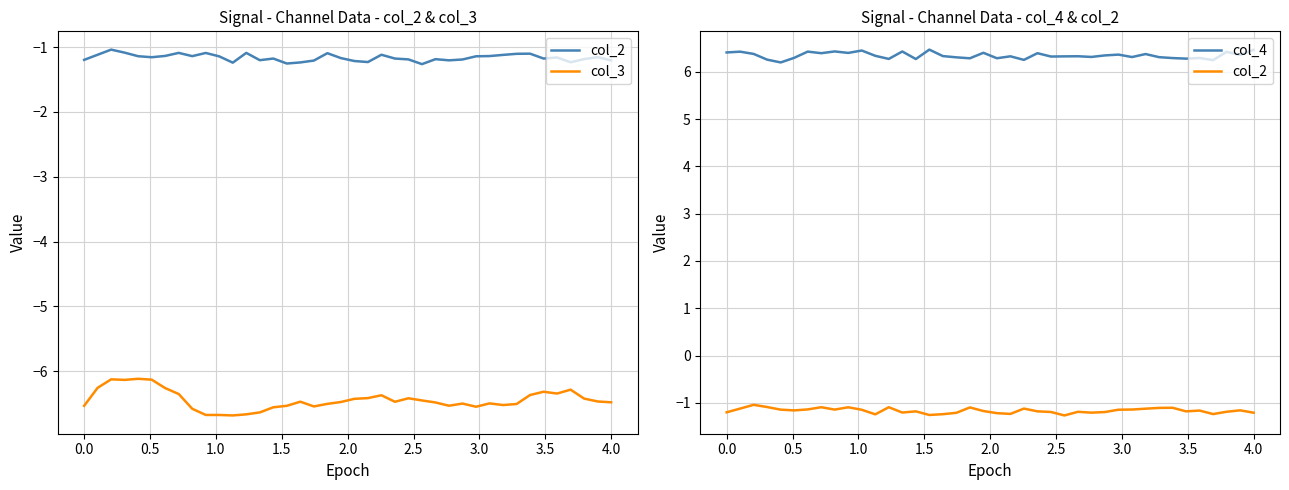

True or false: col_2 and col_4 intersect in this chart.

False